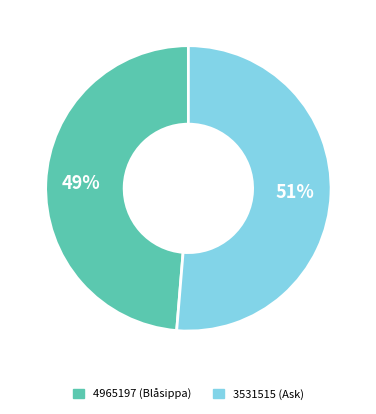

The 3531515 slice represents 40% of the pie. True or false?

False